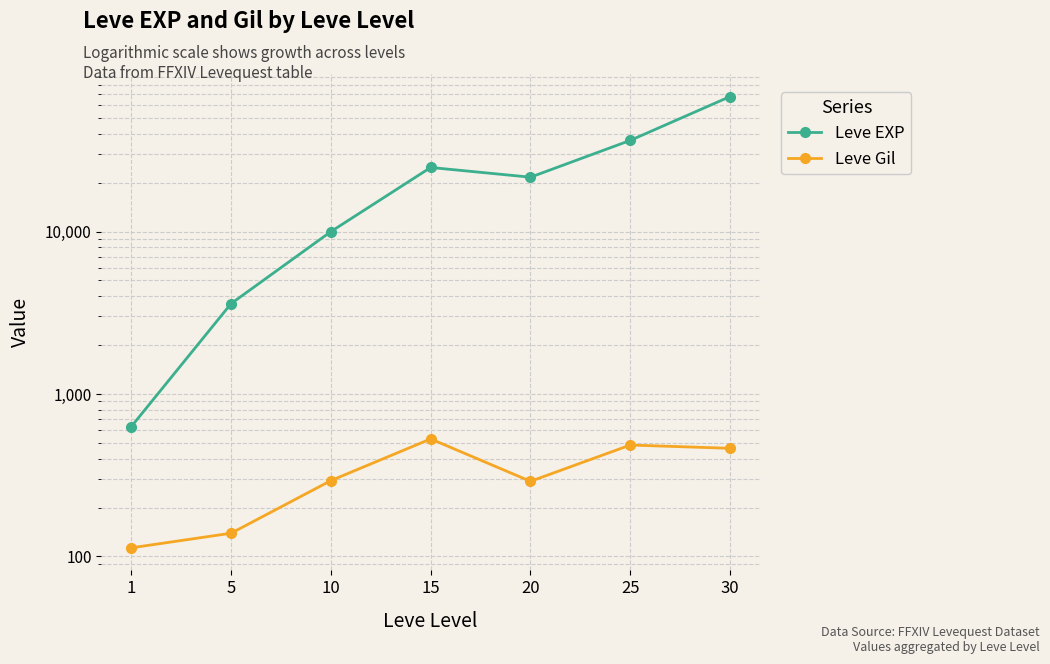

What is the spread (max minus min) of values at 10?

9697